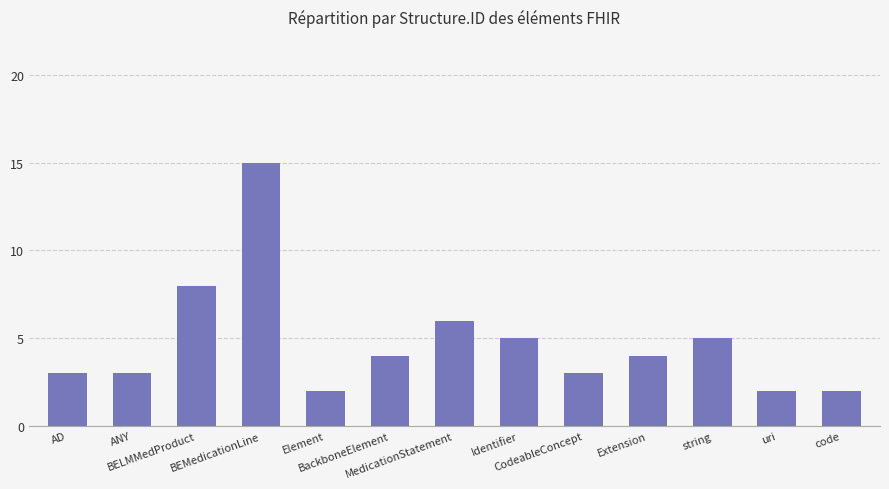

What is the change in value from BELMMedProduct to Extension?

-4